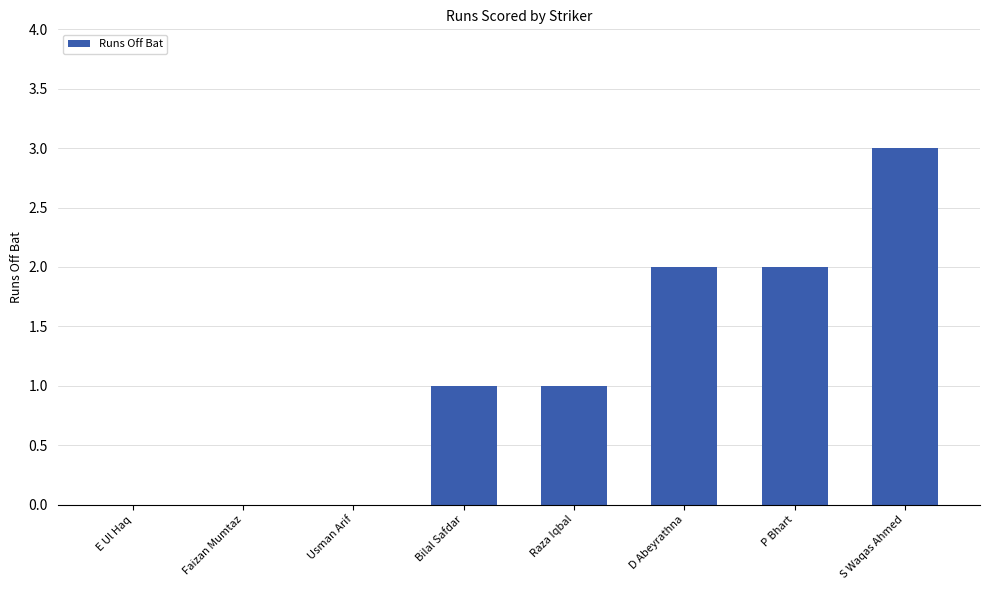

What is the greatest value displayed?

3